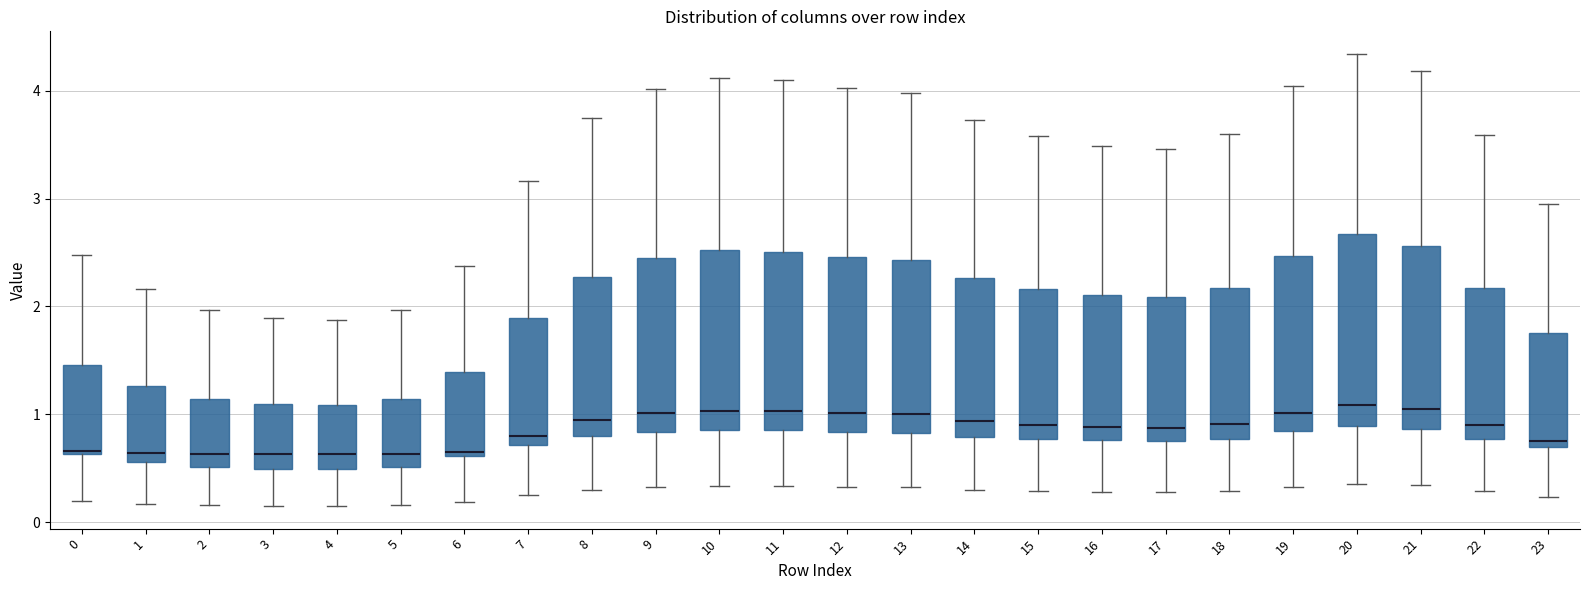

Where does the lower whisker of the box at x = 20 end on the y-axis? The values are not printed on the chart, so give them approximately, as read against the axis.

0.4